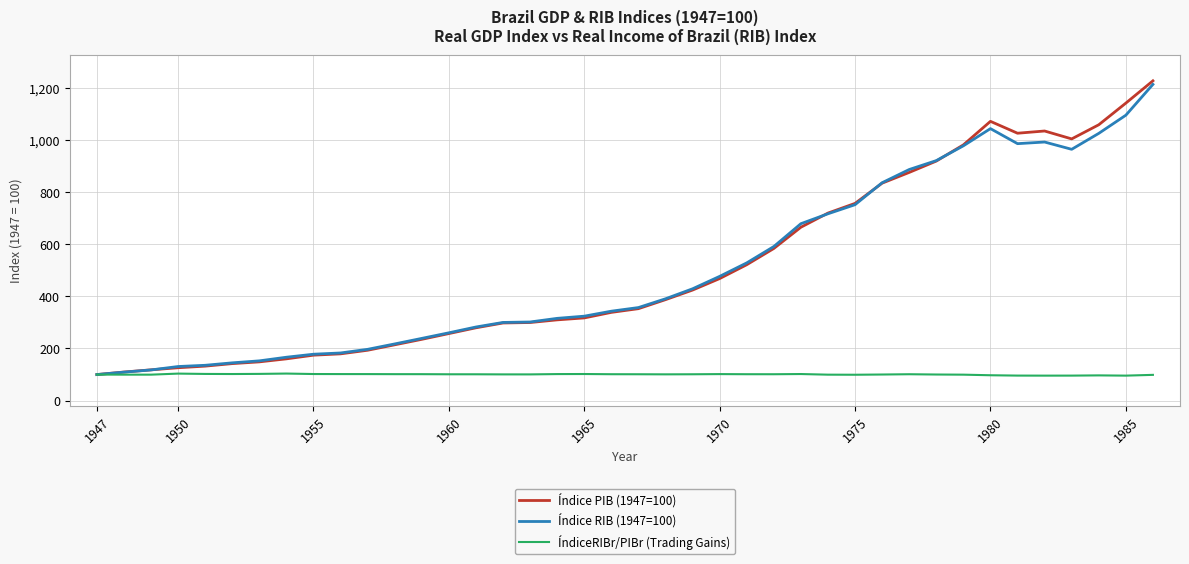

What is the highest value of the Índice RIB (1947=100) series?

1212.6